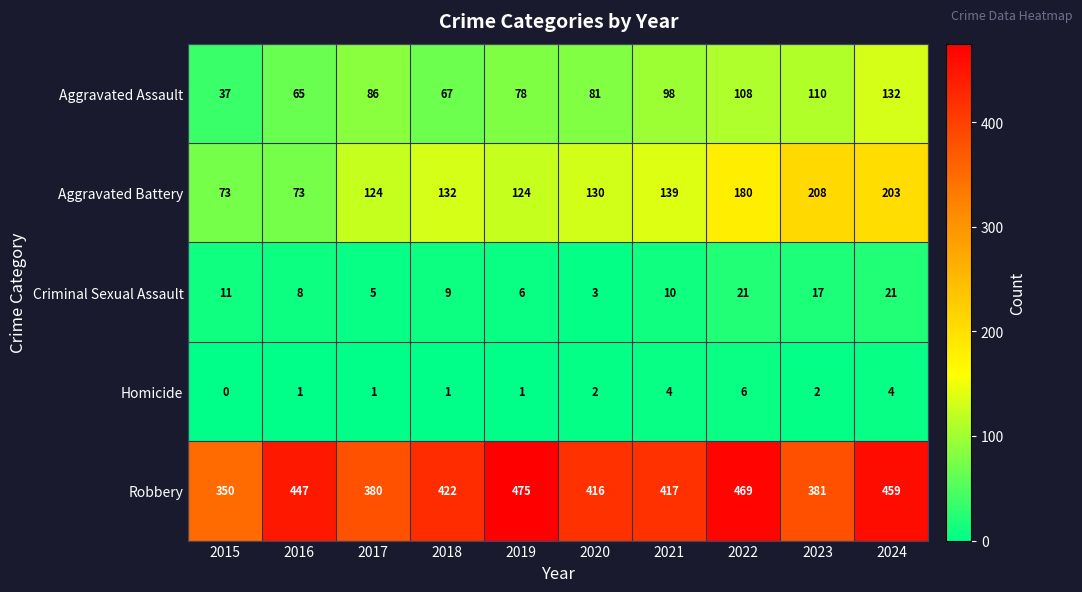

What is the greatest value displayed?

475